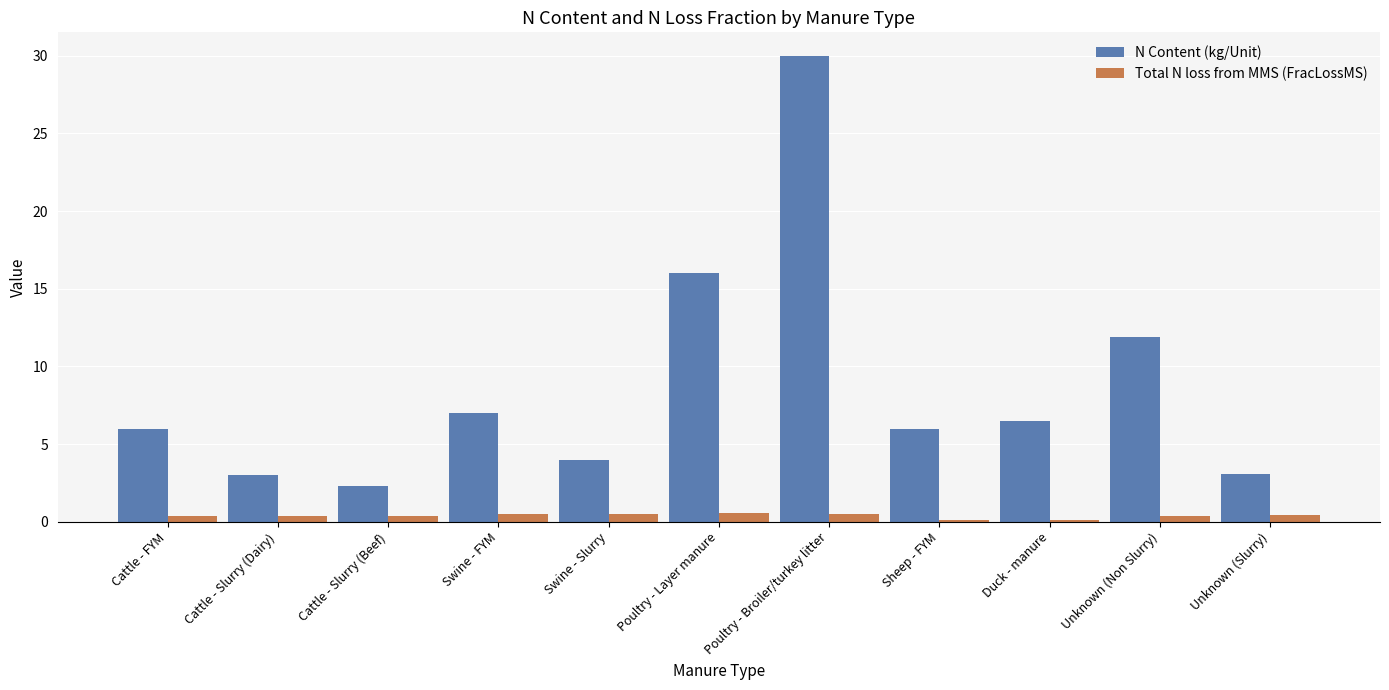

Is the value of Total N loss from MMS (FracLossMS) at Poultry - Layer manure greater than the value of N Content (kg/Unit) at Poultry - Layer manure?

No